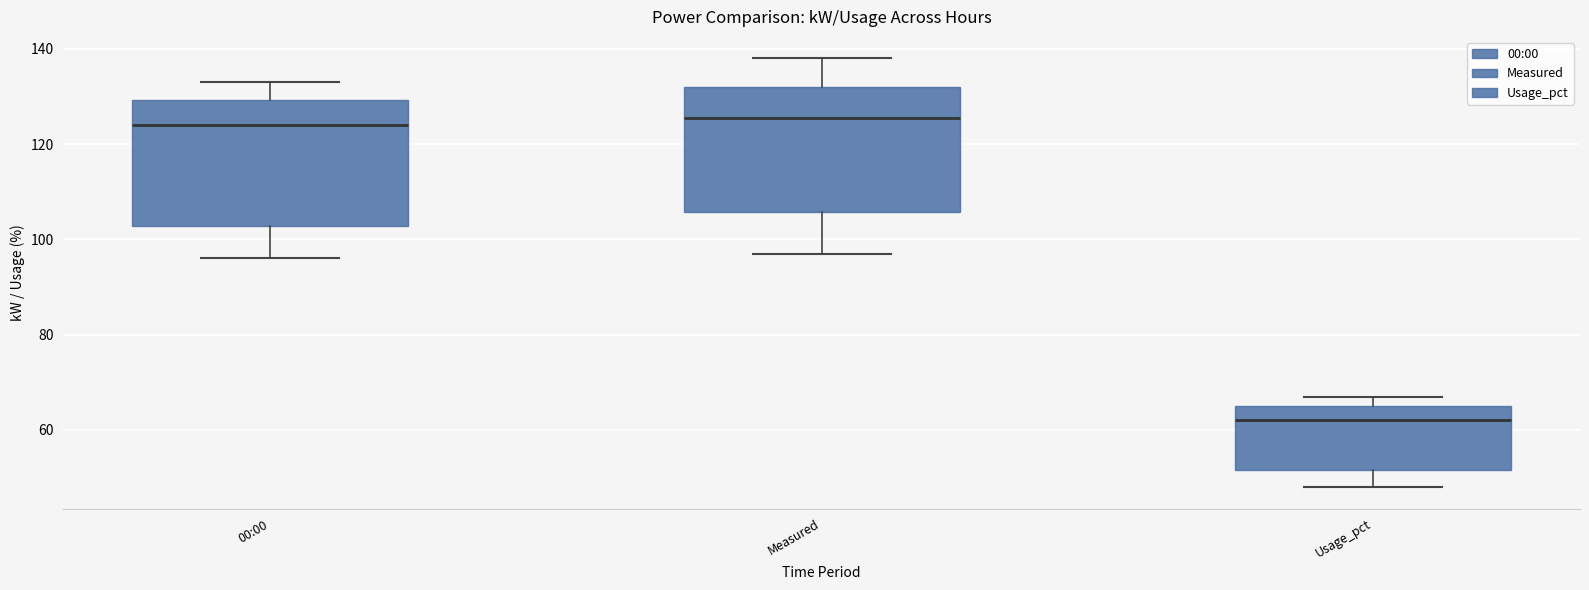

Reading left to right, read every box against the y-axis: the position of its median line, the range the box covers, and the ends of its whiskers. The values are not printed on the chart, so give them approximately, as read against the axis.

00:00: median 124, box 102 to 130, whiskers 96 to 134
Measured: median 126, box 106 to 132, whiskers 98 to 138
Usage_pct: median 62, box 52 to 66, whiskers 48 to 68